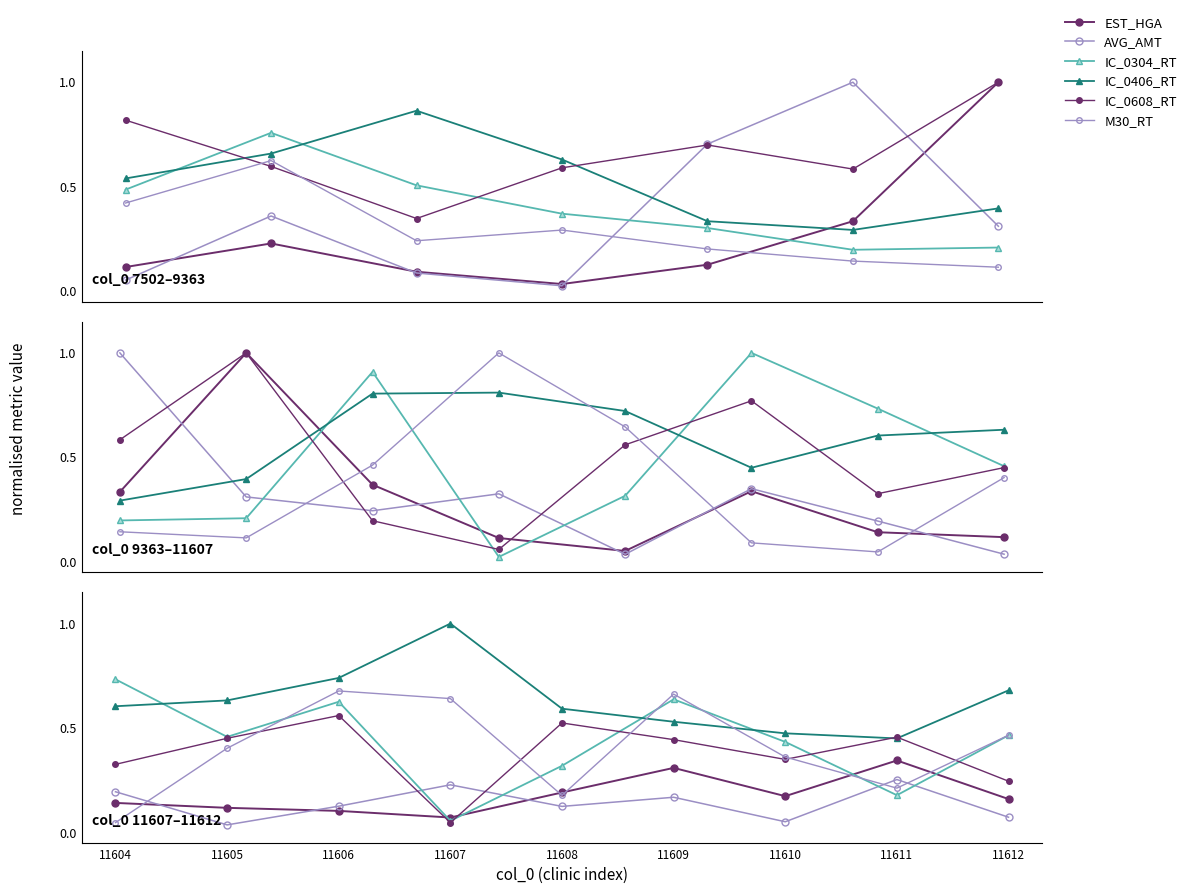

What is the greatest value displayed?

1.0